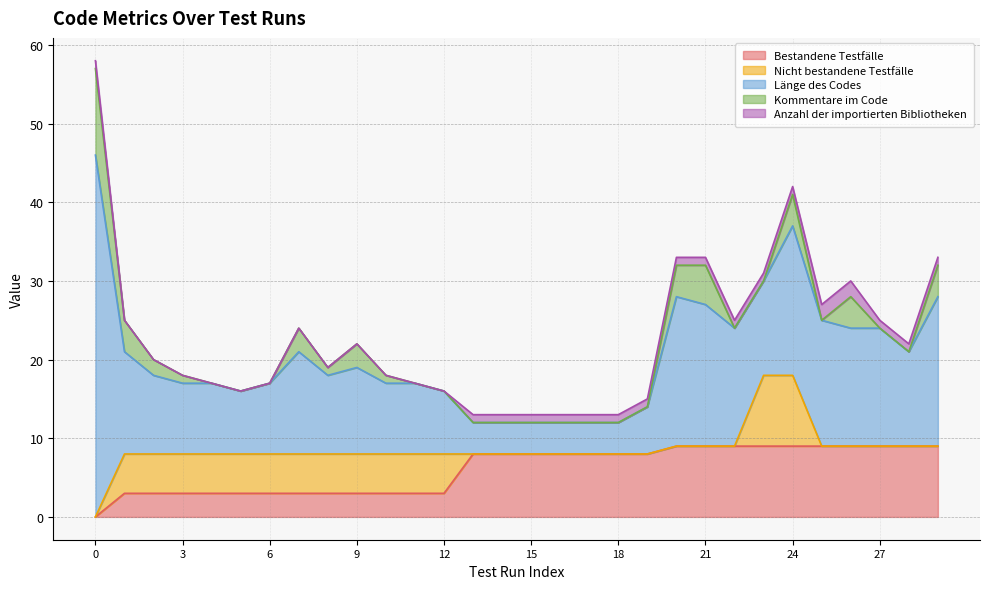

How many data points does each series have?

30